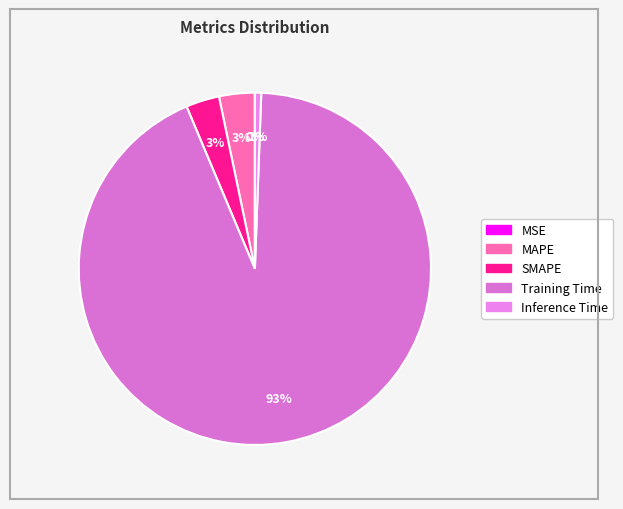

To the nearest percent, what percentage of the pie is SMAPE?

3%